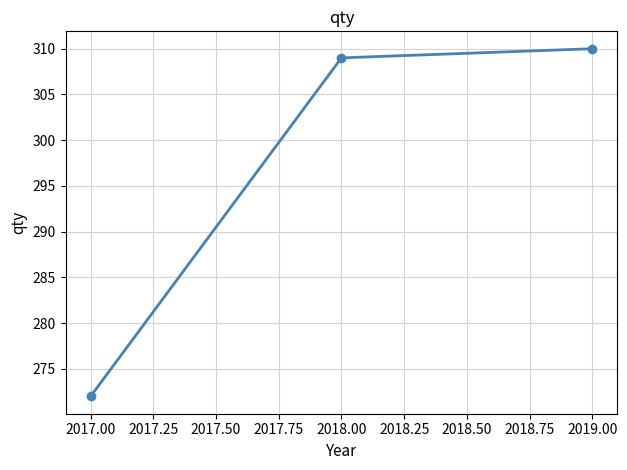

True or false: the data shows 180 at 2019.00.

False